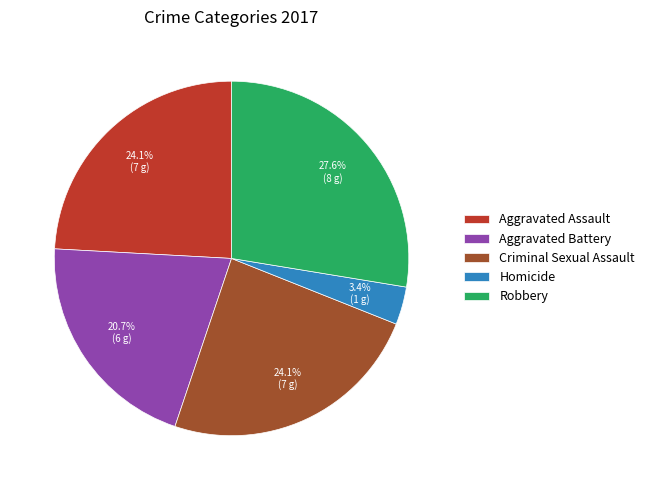

What percentage is the Criminal Sexual Assault slice, to the nearest percent?

24%